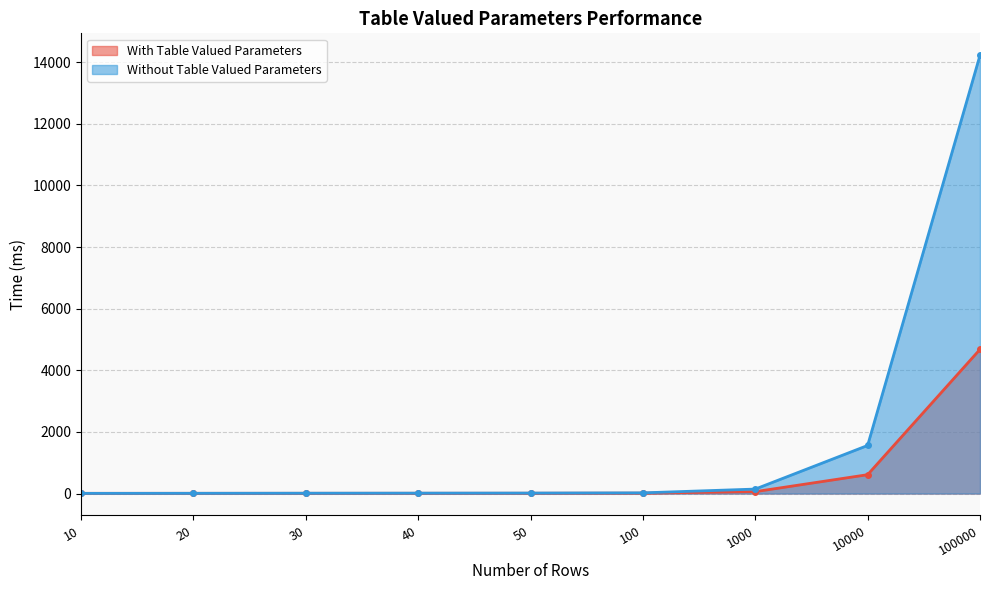

At how many categories does at least one series exceed 13678?

1